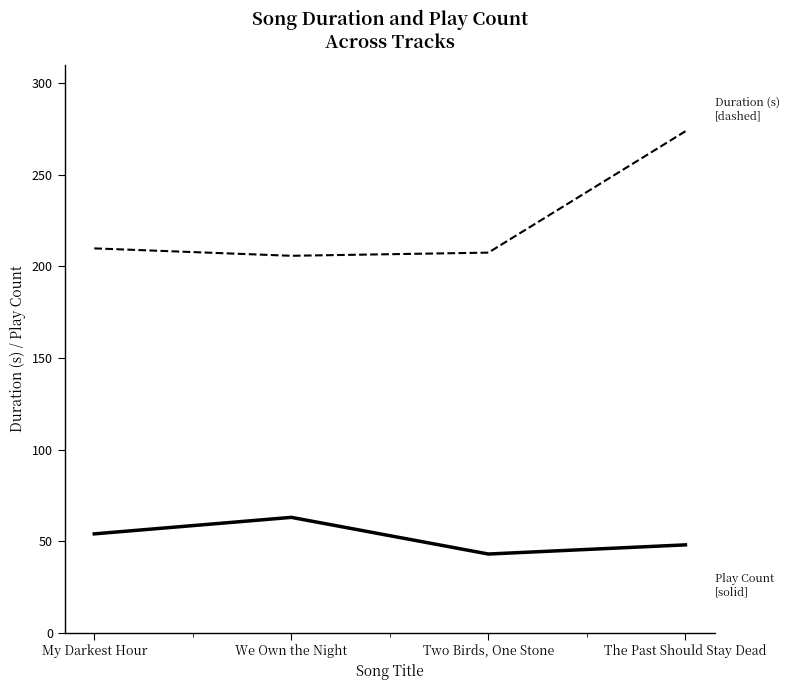

Reading left to right, extract all data points from this chart.

Duration (s): My Darkest Hour=209.7	We Own the Night=205.7	Two Birds, One Stone=207.4	The Past Should Stay Dead=273.7
Play Count: My Darkest Hour=54.0	We Own the Night=63.0	Two Birds, One Stone=43.0	The Past Should Stay Dead=48.0